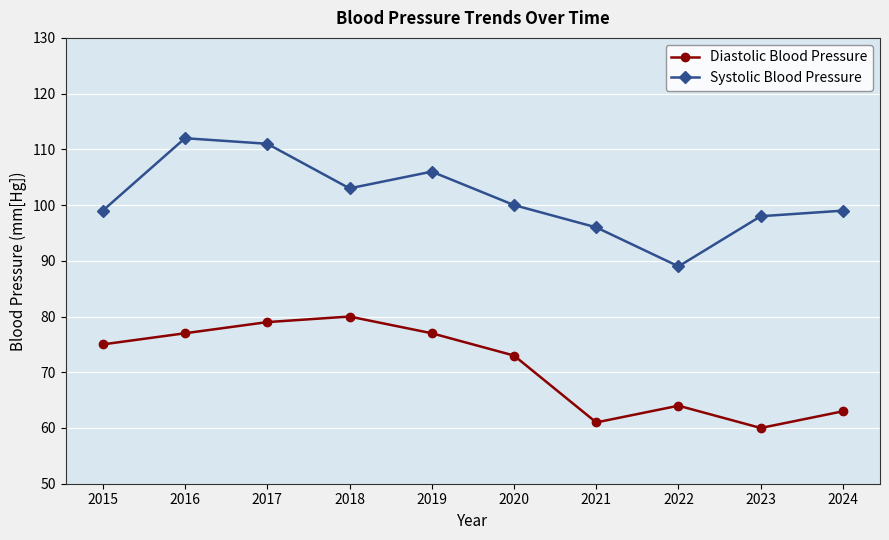

Reading left to right, list all the values displayed in this chart.

Diastolic Blood Pressure: 75	77	79	80	77	73	61	64	60	63
Systolic Blood Pressure: 99	112	111	103	106	100	96	89	98	99